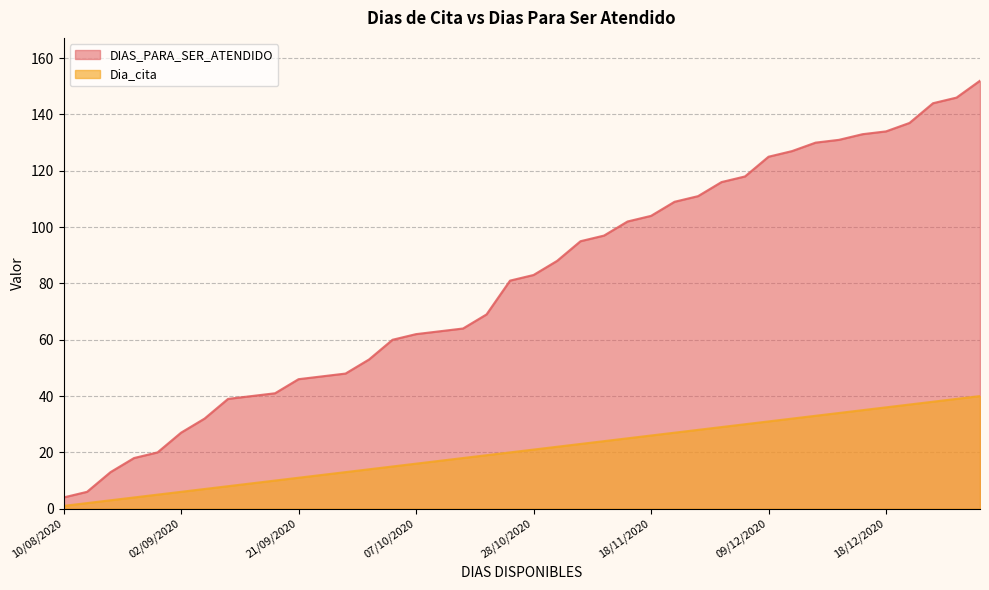

At which category is the sum across all series the highest?

05/01/2021